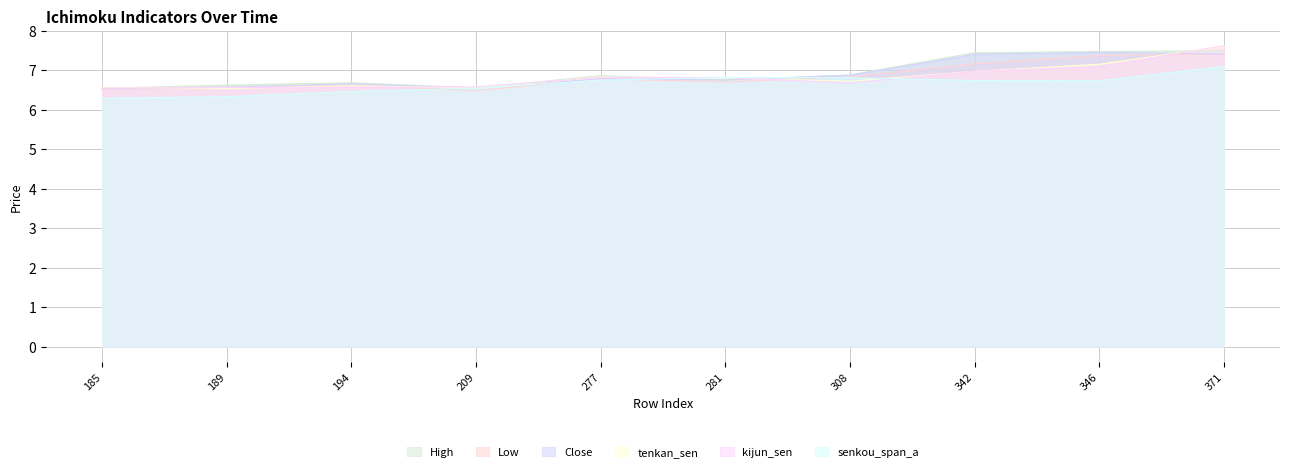

List the series in order of their peak value, lowest first.

senkou_span_a, Low, Close, High, tenkan_sen, kijun_sen